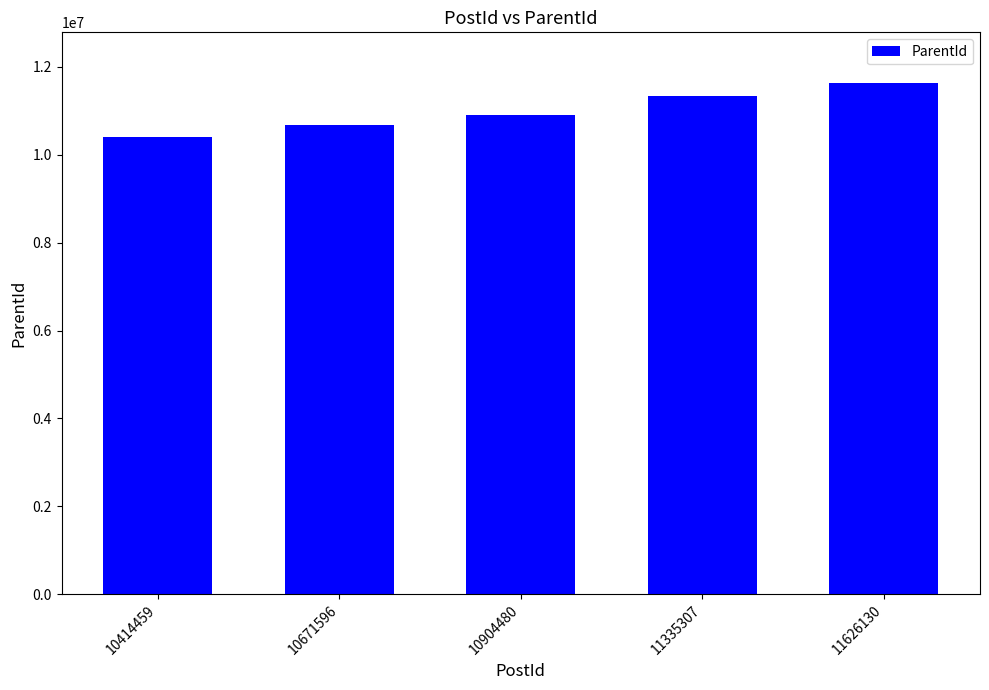

The value at 10414459 is 10413977. True or false?

True